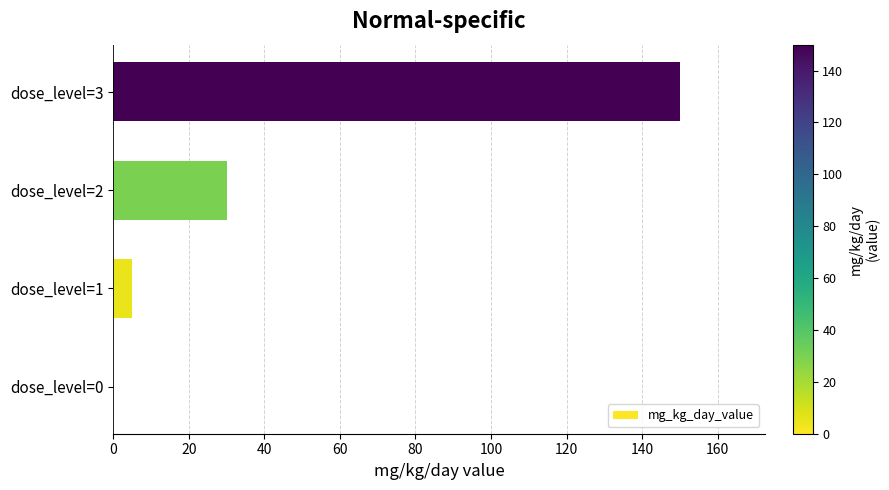

What is the sum of all values?

185